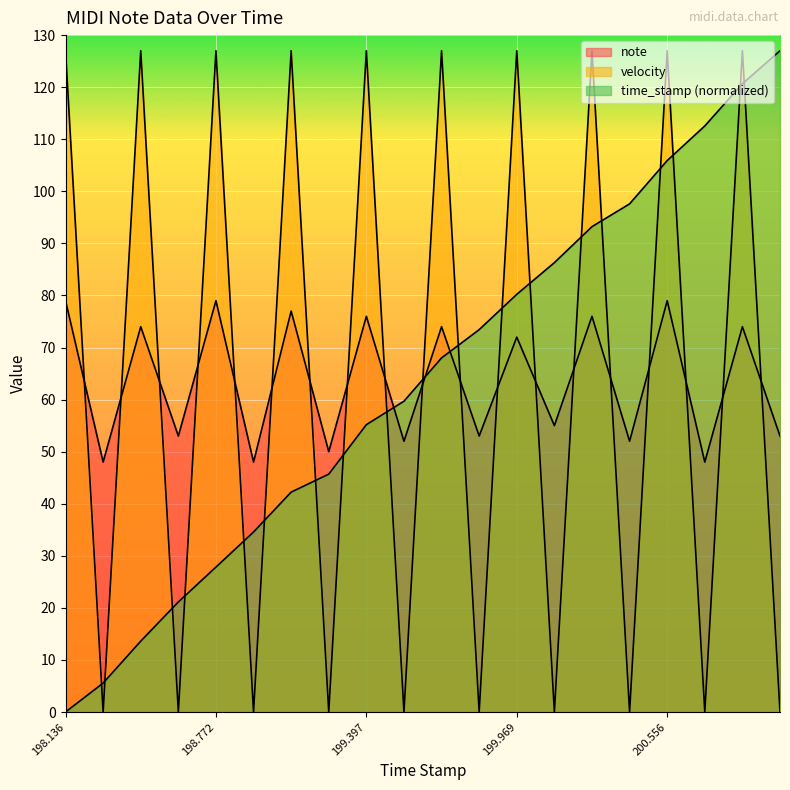

Which series ends up on top after the final intersection of time_stamp and velocity?

time_stamp